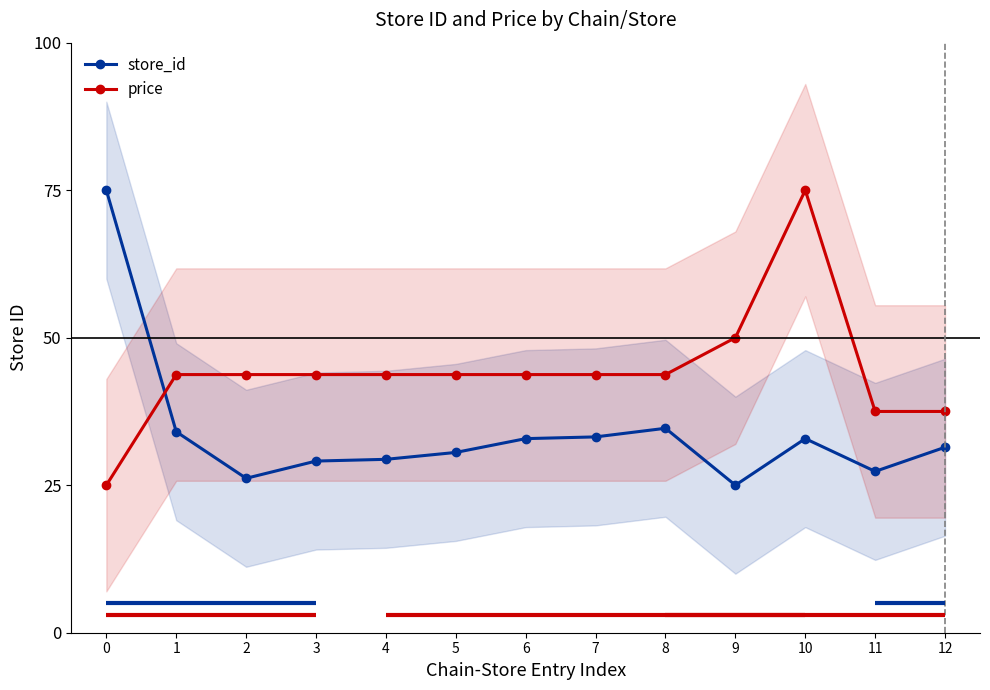

Between 9 and 8, which is larger?

8